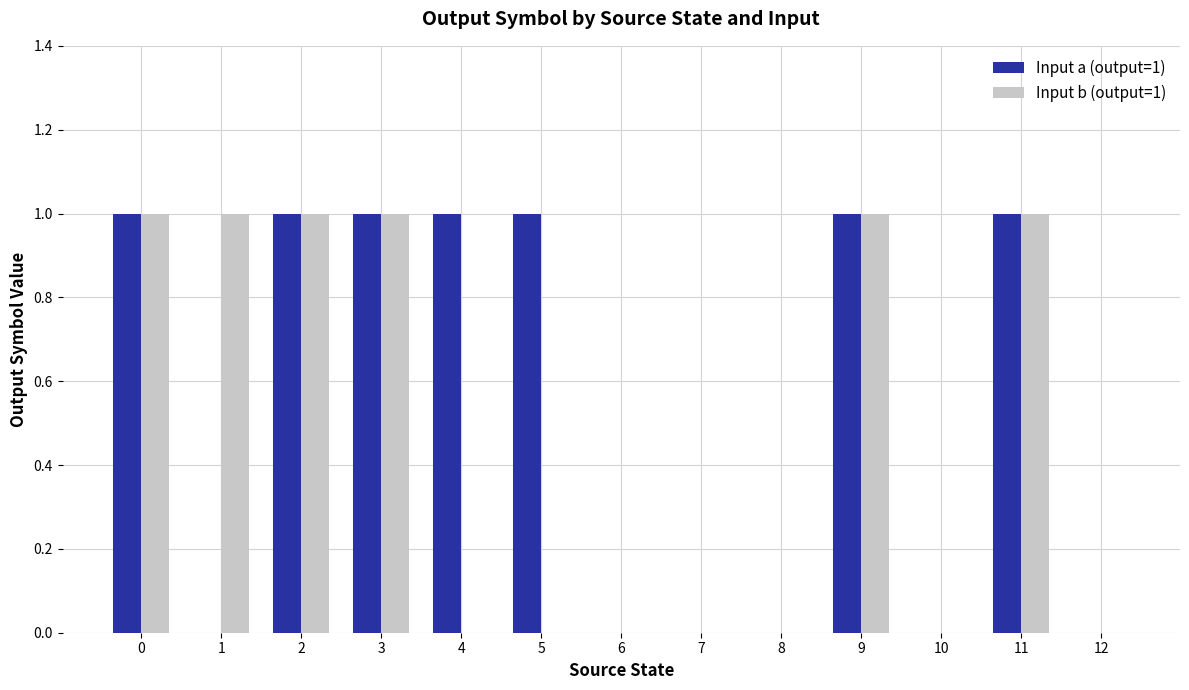

Is the value of Input b (output=1) at 11 greater than the value of Input a (output=1) at 7?

Yes